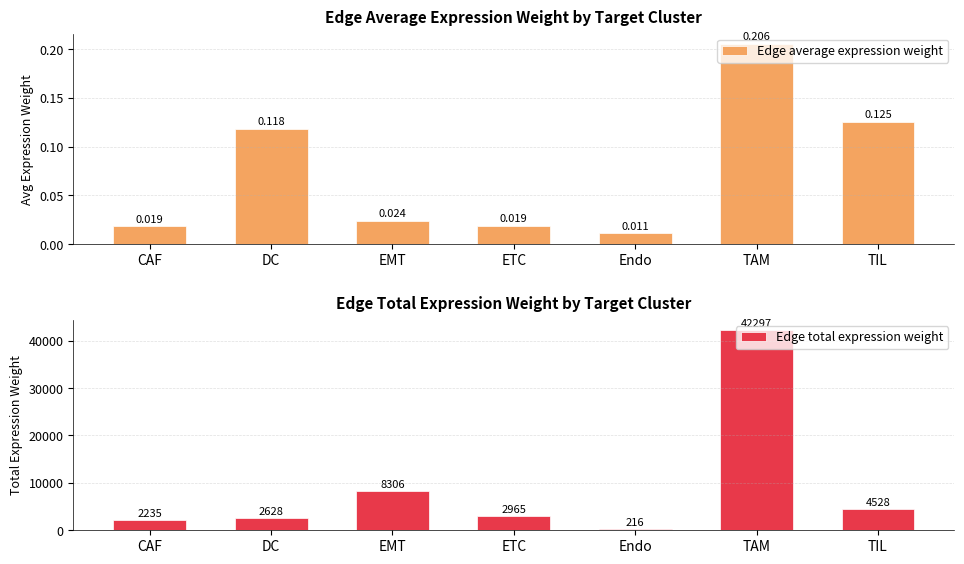

How many values in the Edge total expression weight series are below 2964?

3